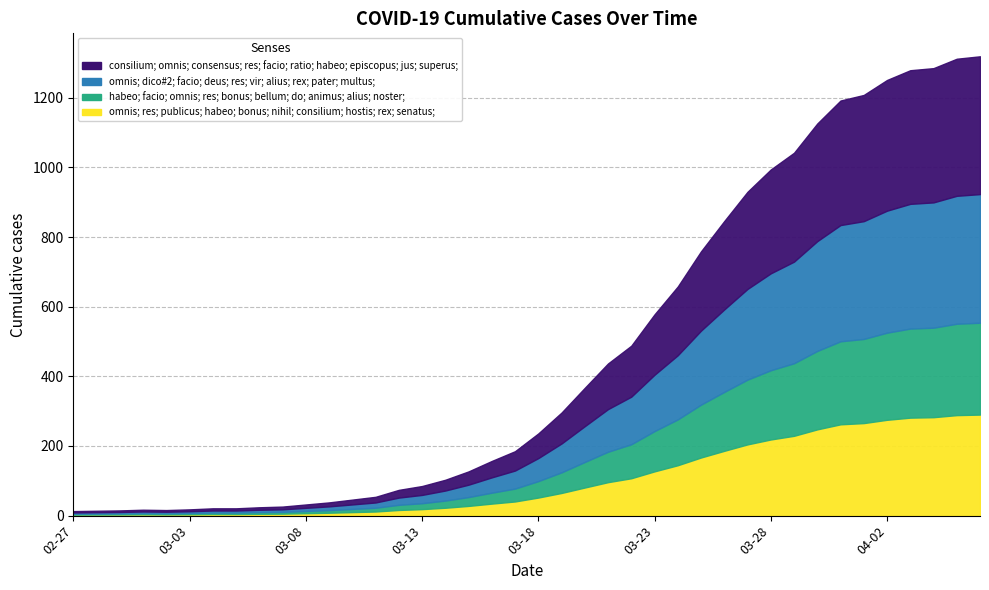

What is the minimum value shown in the chart?

13